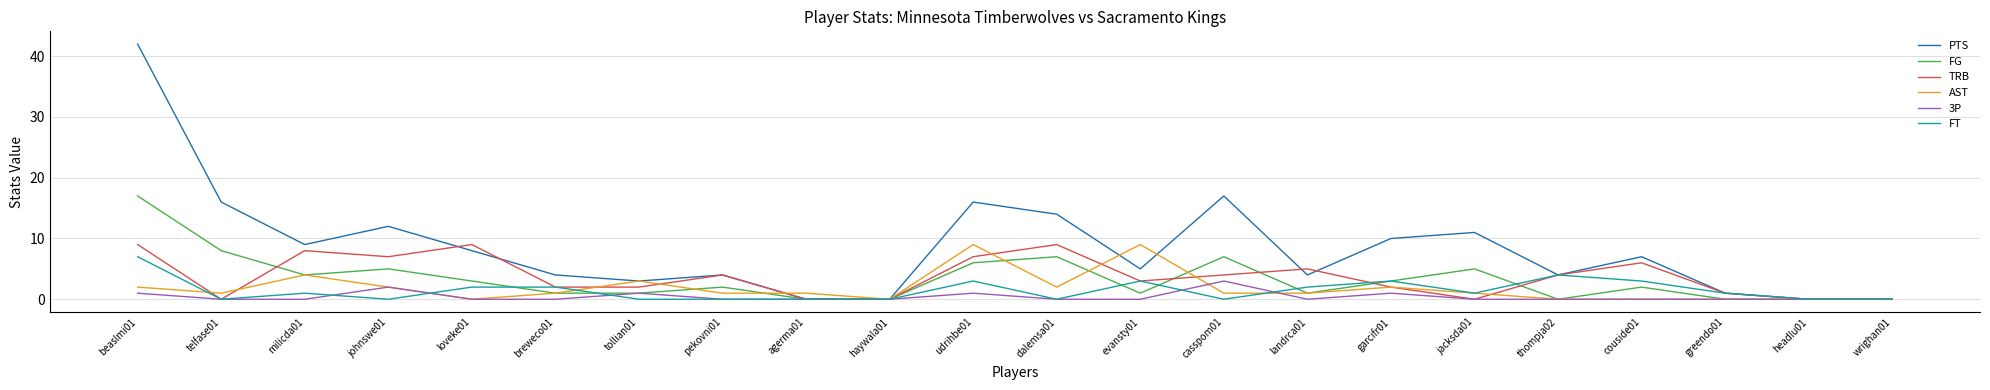

Reading left to right, list all the values displayed in this chart.

PTS: 42	16	9	12	8	4	3	4	0	0	16	14	5	17	4	10	11	4	7	1	0	0
FG: 17	8	4	5	3	1	1	2	0	0	6	7	1	7	1	3	5	0	2	0	0	0
TRB: 9	0	8	7	9	2	2	4	0	0	7	9	3	4	5	2	0	4	6	1	0	0
AST: 2	1	4	2	0	1	3	1	1	0	9	2	9	1	1	2	1	0	0	0	0	0
3P: 1	0	0	2	0	0	1	0	0	0	1	0	0	3	0	1	0	0	0	0	0	0
FT: 7	0	1	0	2	2	0	0	0	0	3	0	3	0	2	3	1	4	3	1	0	0